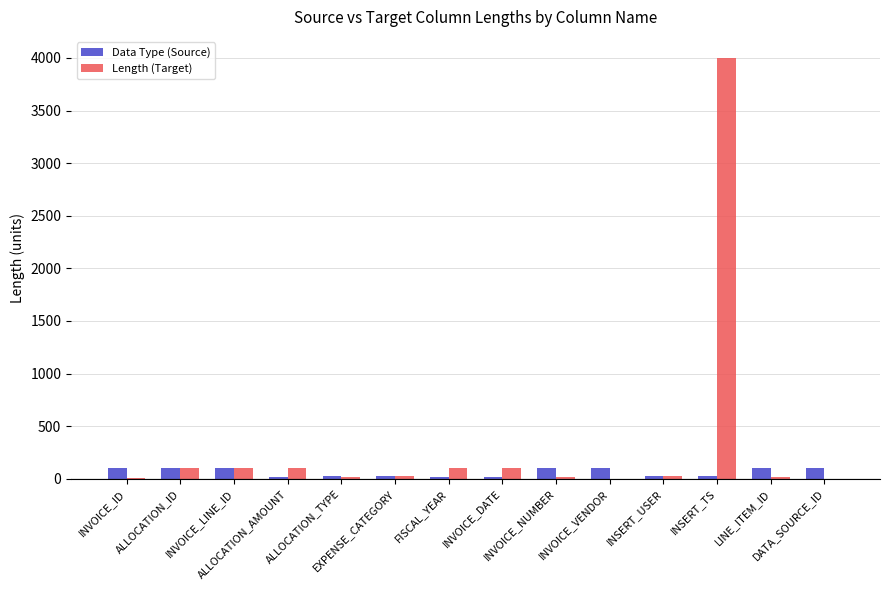

What is the maximum value shown in the chart?

4000